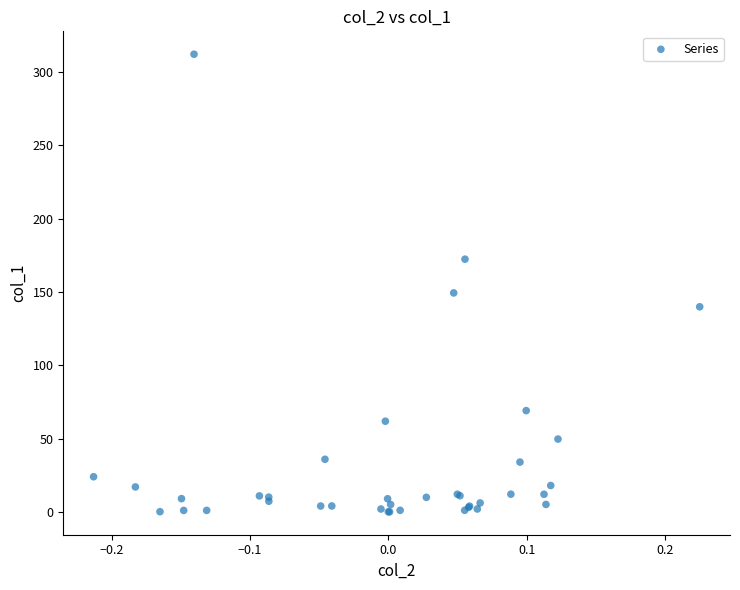

What Y value in the scatter plot is closest to 156?

149.3